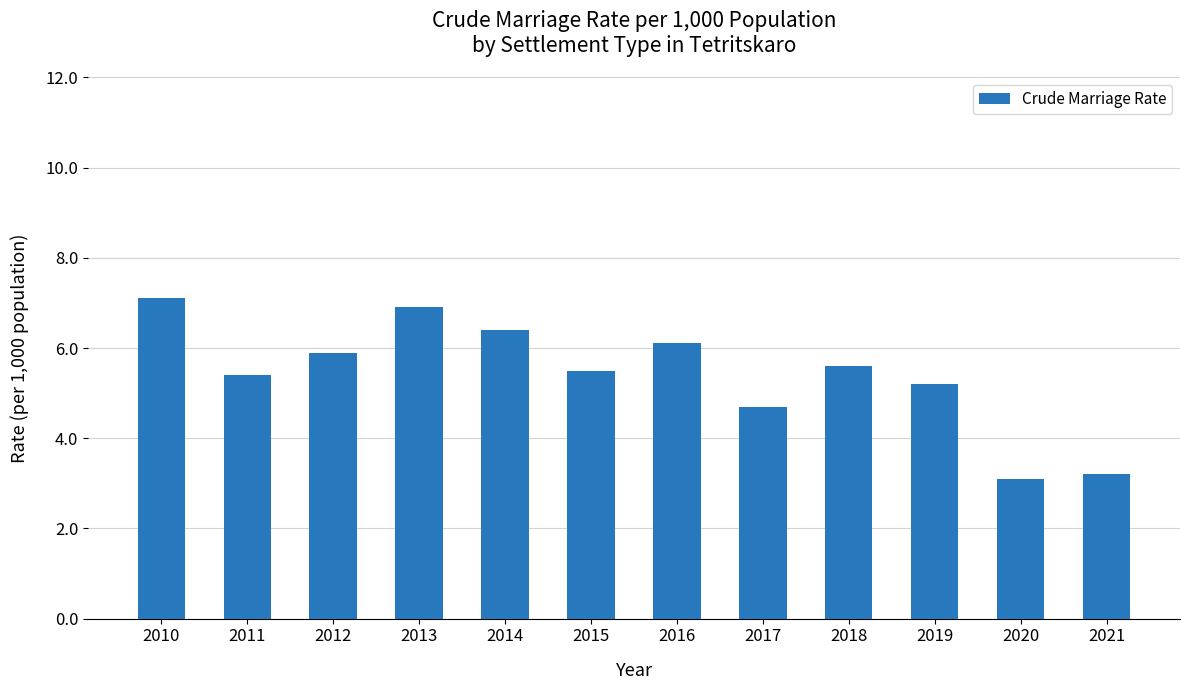

List the labels in order of value, largest first.

2010, 2013, 2014, 2016, 2012, 2018, 2015, 2011, 2019, 2017, 2021, 2020